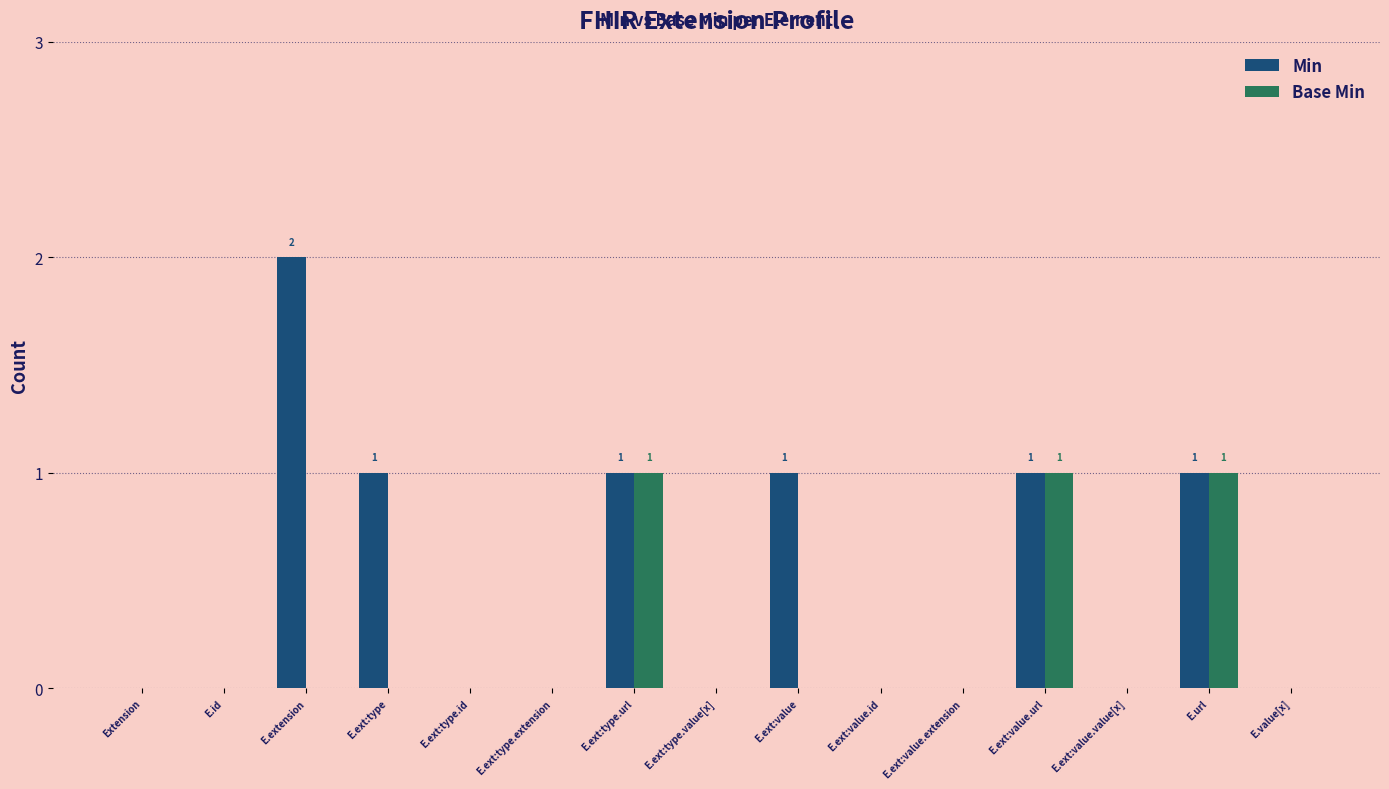

Reading left to right, transcribe all the data shown in this chart.

Min: Extension=0	E.id=0	E.extension=2	E.ext:type=1	E.ext:type.id=0	E.ext:type.extension=0	E.ext:type.url=1	E.ext:type.value[x]=0	E.ext:value=1	E.ext:value.id=0	E.ext:value.extension=0	E.ext:value.url=1	E.ext:value.value[x]=0	E.url=1	E.value[x]=0
Base Min: Extension=0	E.id=0	E.extension=0	E.ext:type=0	E.ext:type.id=0	E.ext:type.extension=0	E.ext:type.url=1	E.ext:type.value[x]=0	E.ext:value=0	E.ext:value.id=0	E.ext:value.extension=0	E.ext:value.url=1	E.ext:value.value[x]=0	E.url=1	E.value[x]=0